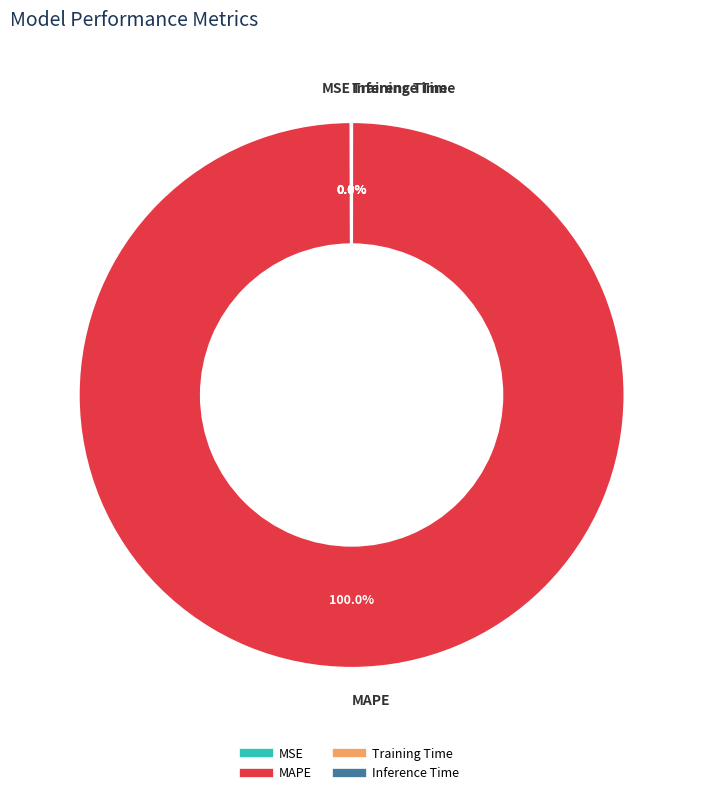

Which category has the biggest portion of the pie?

MAPE